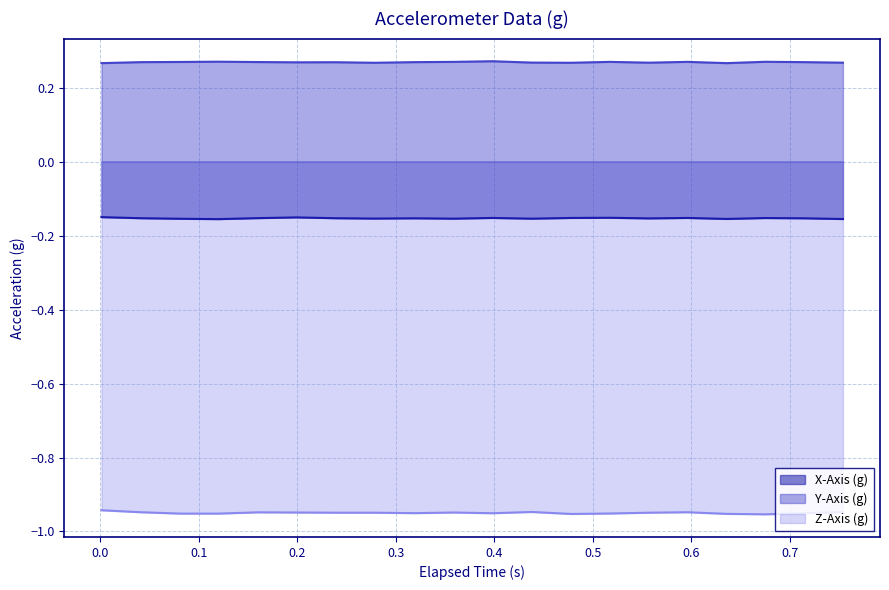

What is the value of the Y-Axis (g) point at the 5th from the left?

0.3